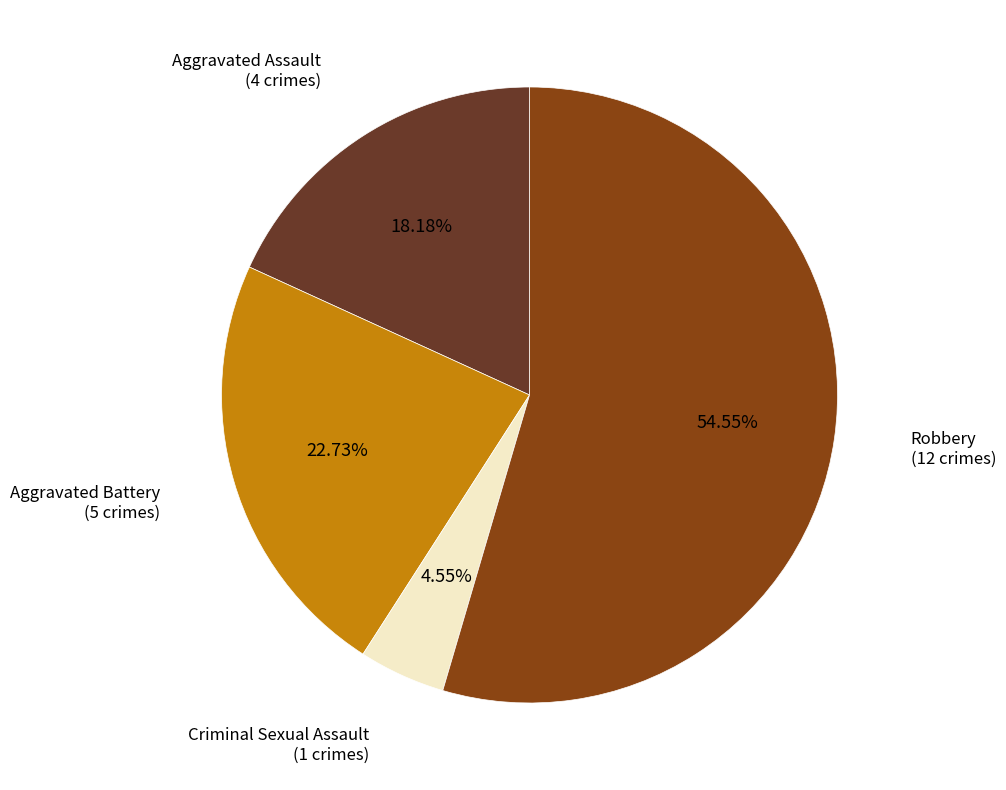

Is there any slice that represents more than half of the pie?

Yes